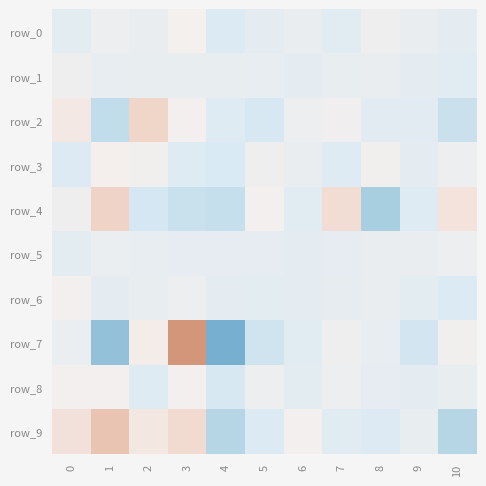

At which label does row_5 first exceed 0?

1